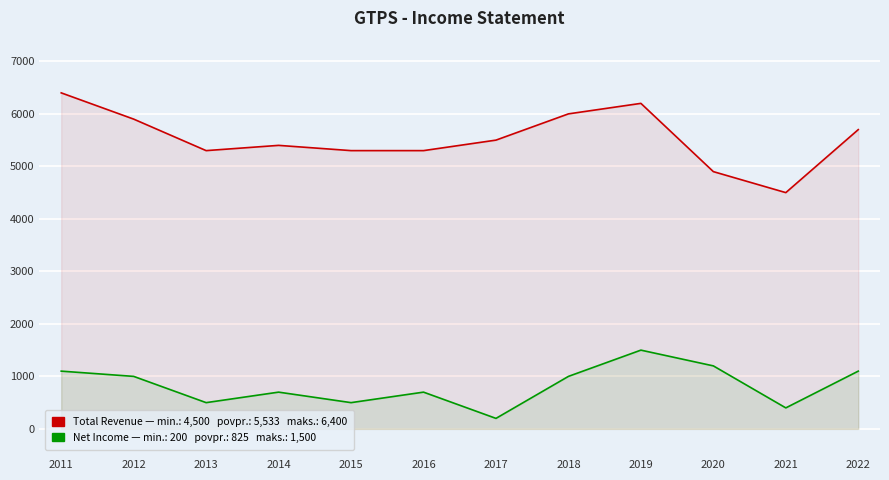

Between 2013 and 2016, which is larger?

2013